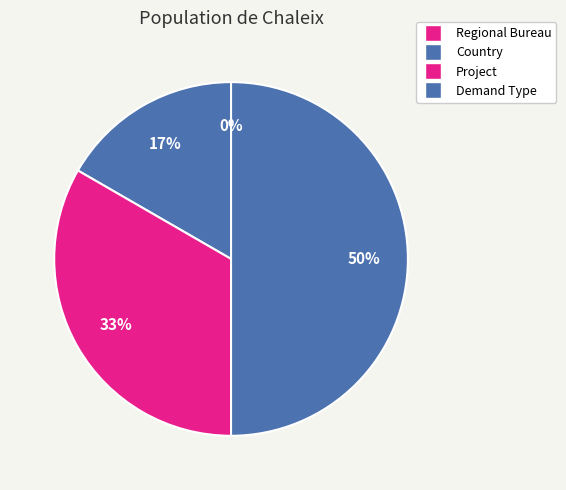

Does Project represent more than half of the total?

No